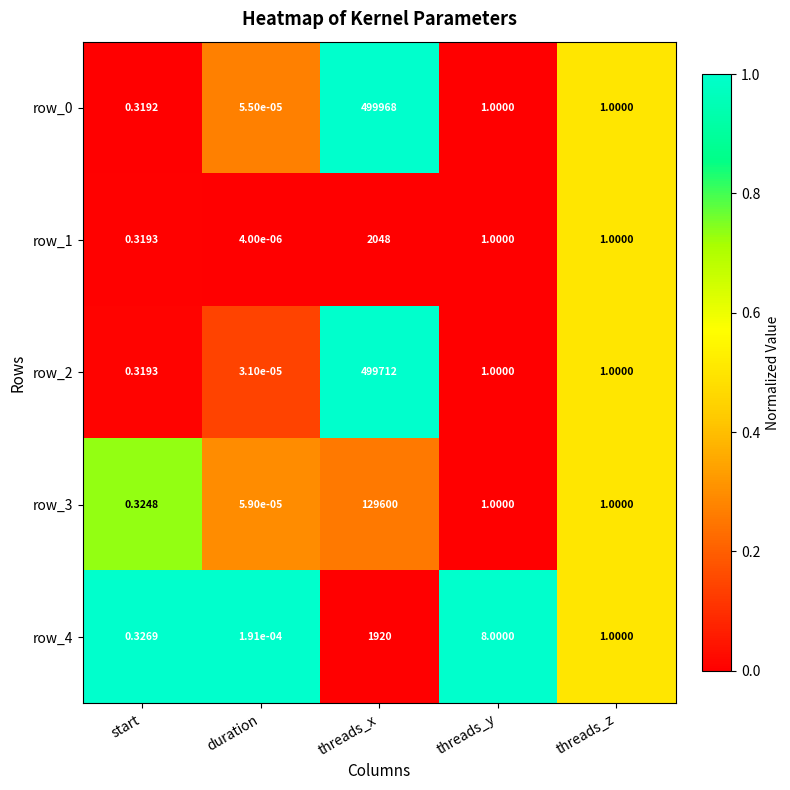

Which category has the highest value in the row_4 series?

threads_x